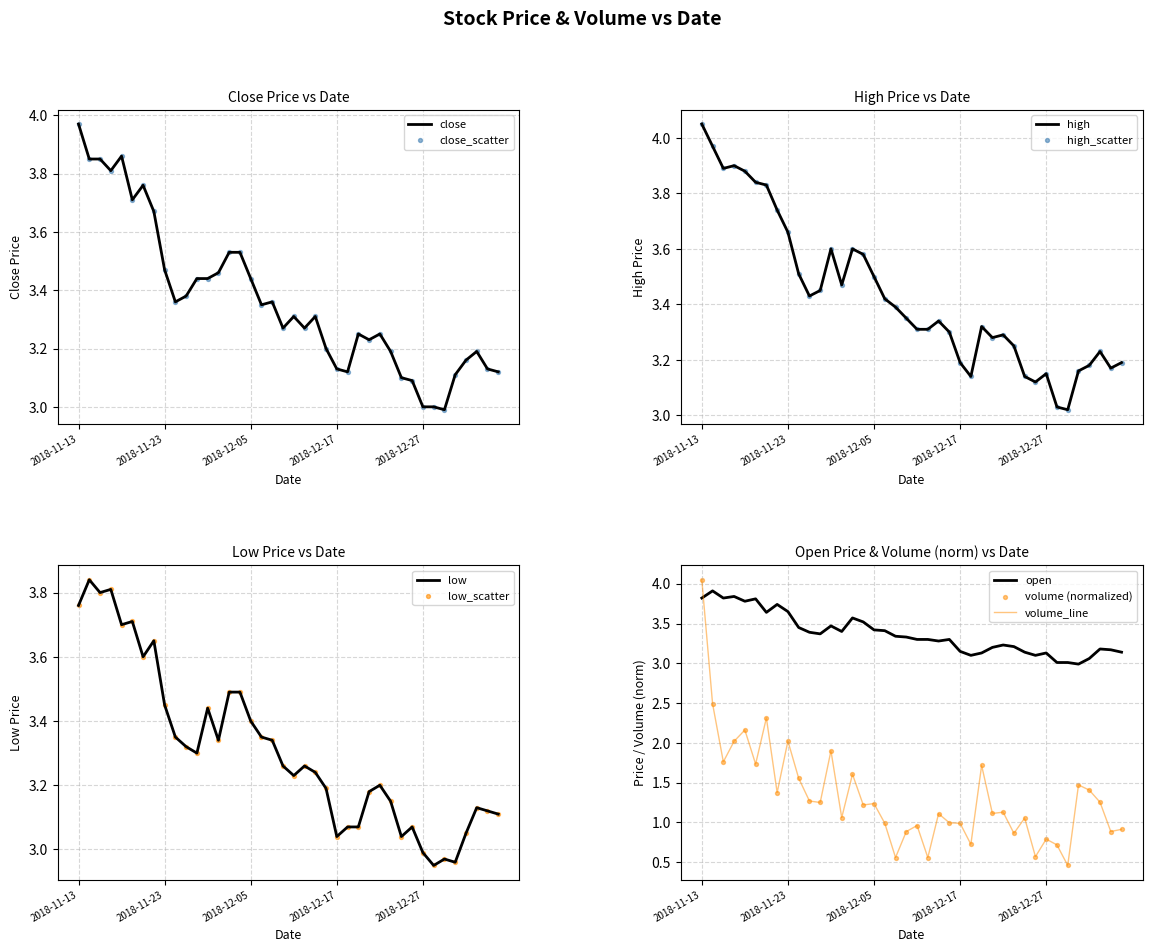

Which series has the largest total across all categories?

high